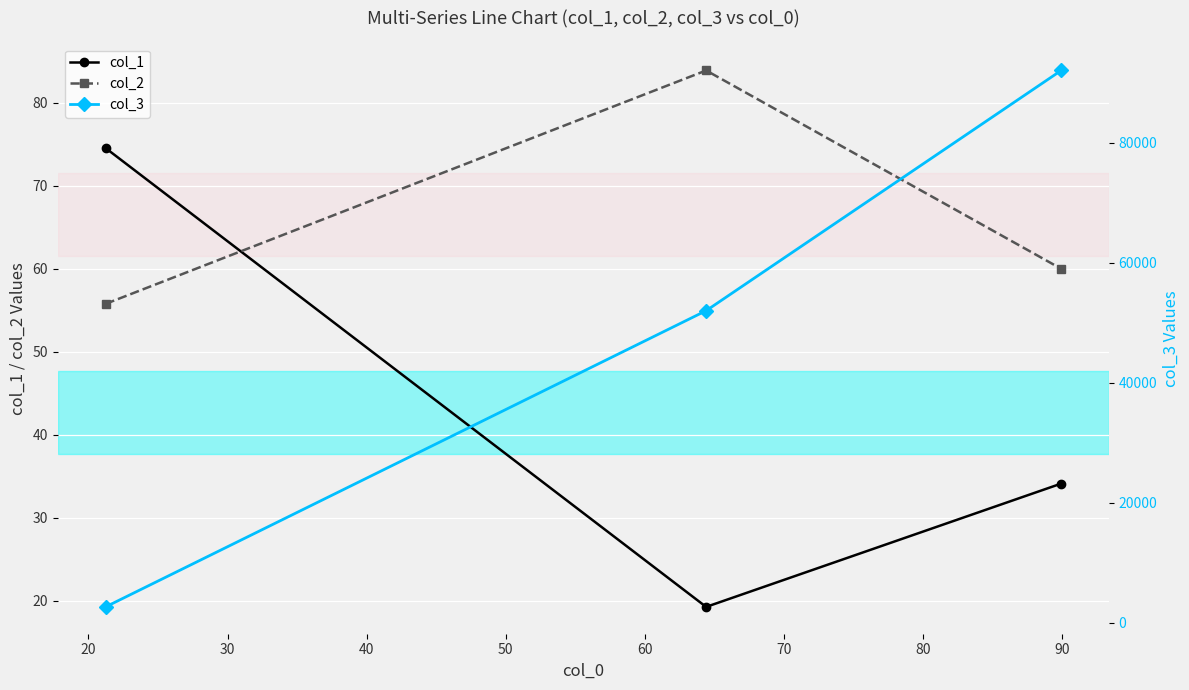

What is the average value of the col_3 series?

48897.1